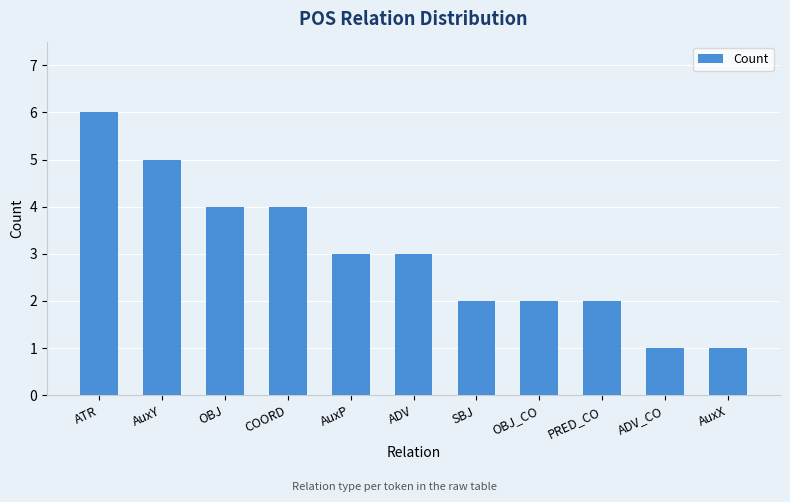

What is the difference between the maximum and minimum values?

5